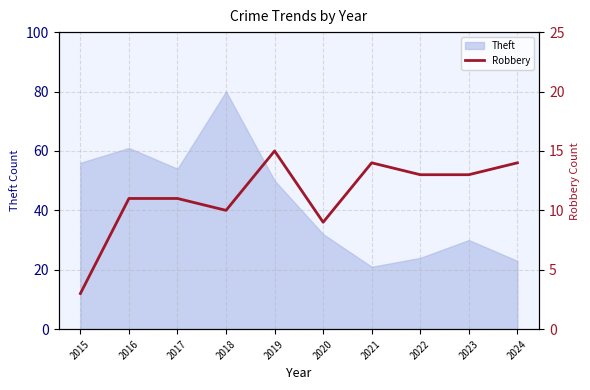

The Theft series shows 104 at 2016. True or false?

False